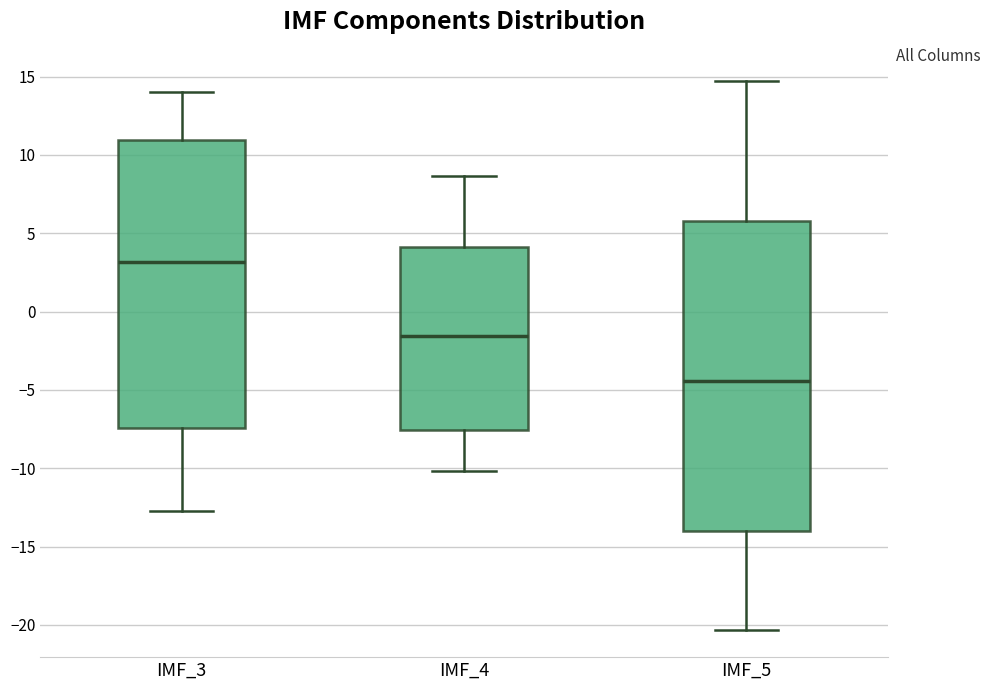

Where is the lower edge of the box for IMF_4 on the y-axis? The values are not printed on the chart, so give them approximately, as read against the axis.

-7.5